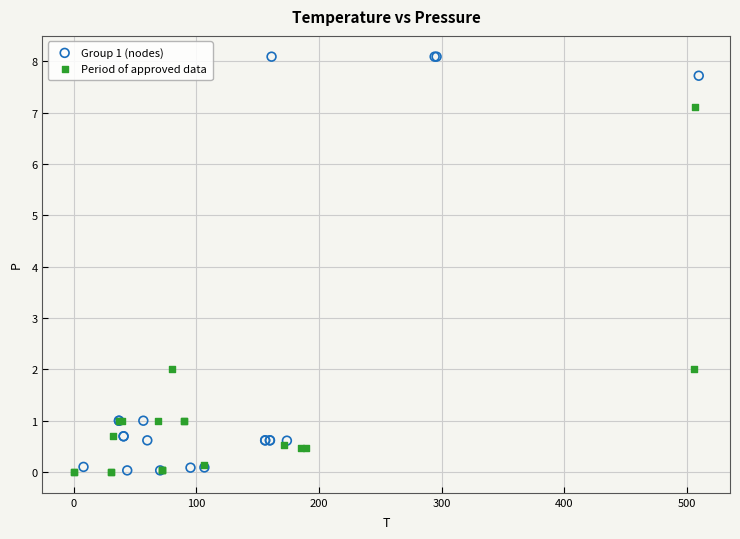

Which series contains the highest Y value?

Group 1 (nodes)